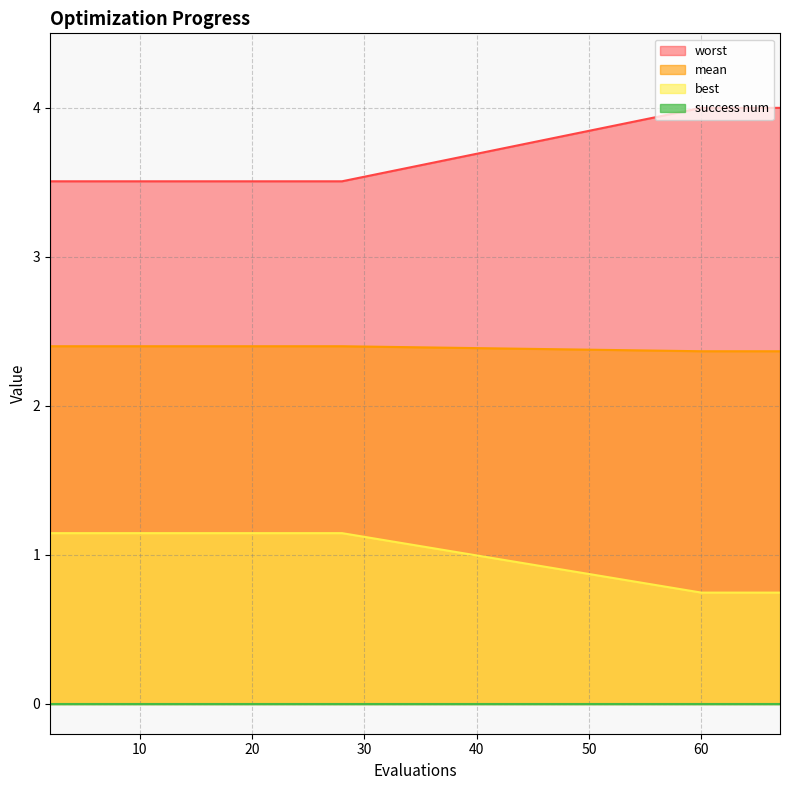

Is it true that mean equals 2.4 at 62?

True